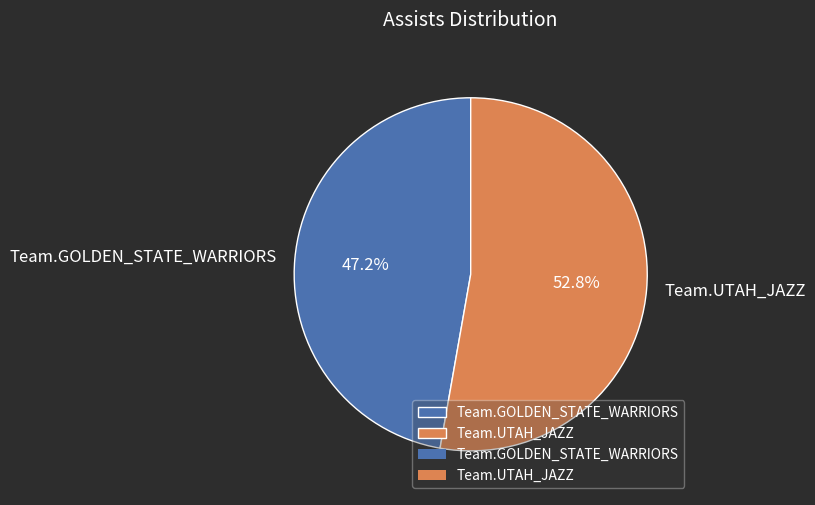

Count the number of slices in the pie.

2